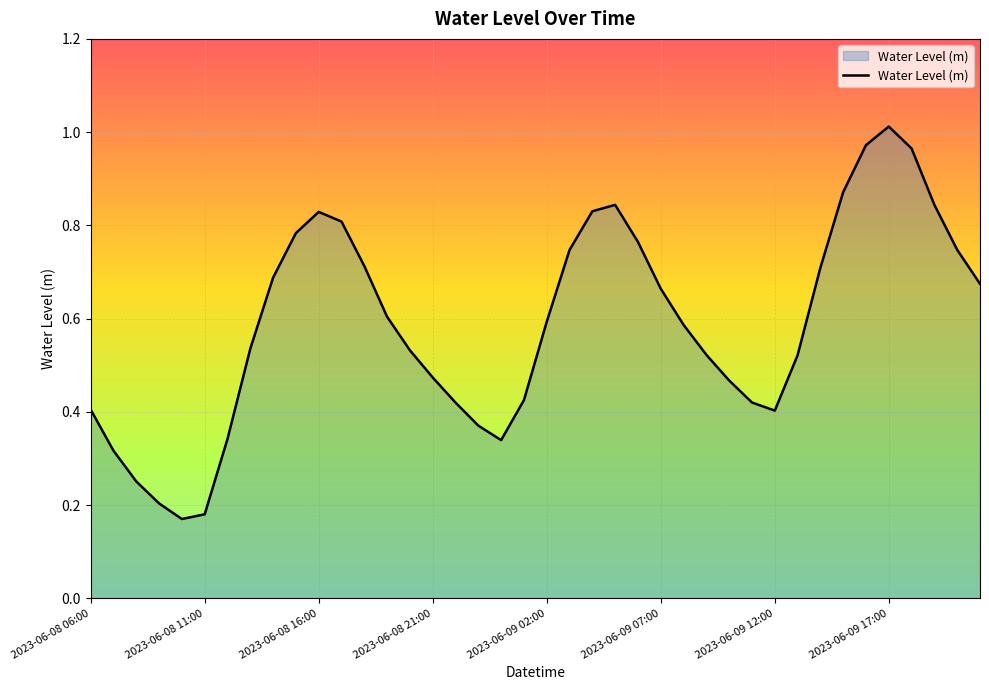

Does the chart have visible grid lines?

Yes